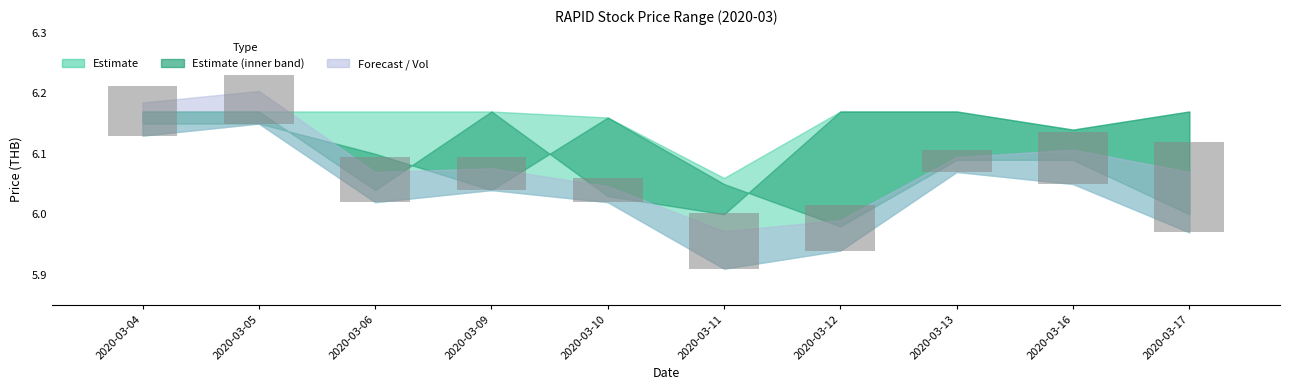

Reading right to left, list all the values displayed in this chart.

2020-03-17=0.2	2020-03-16=0.1	2020-03-13=0.0	2020-03-12=0.1	2020-03-11=0.1	2020-03-10=0.0	2020-03-09=0.1	2020-03-06=0.1	2020-03-05=0.1	2020-03-04=0.1